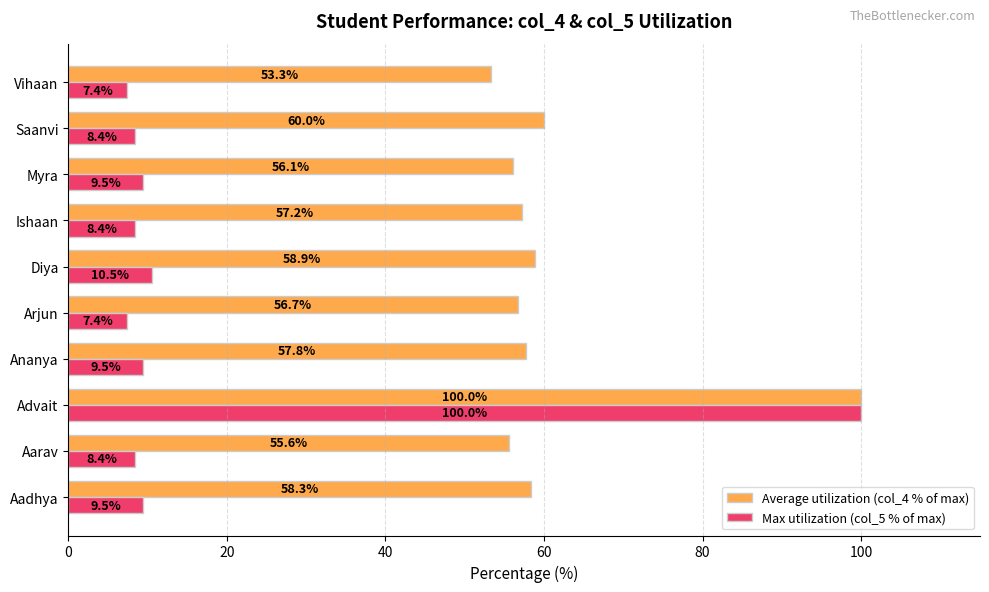

Which series has the widest spread of values?

Max utilization (col_5 % of max)